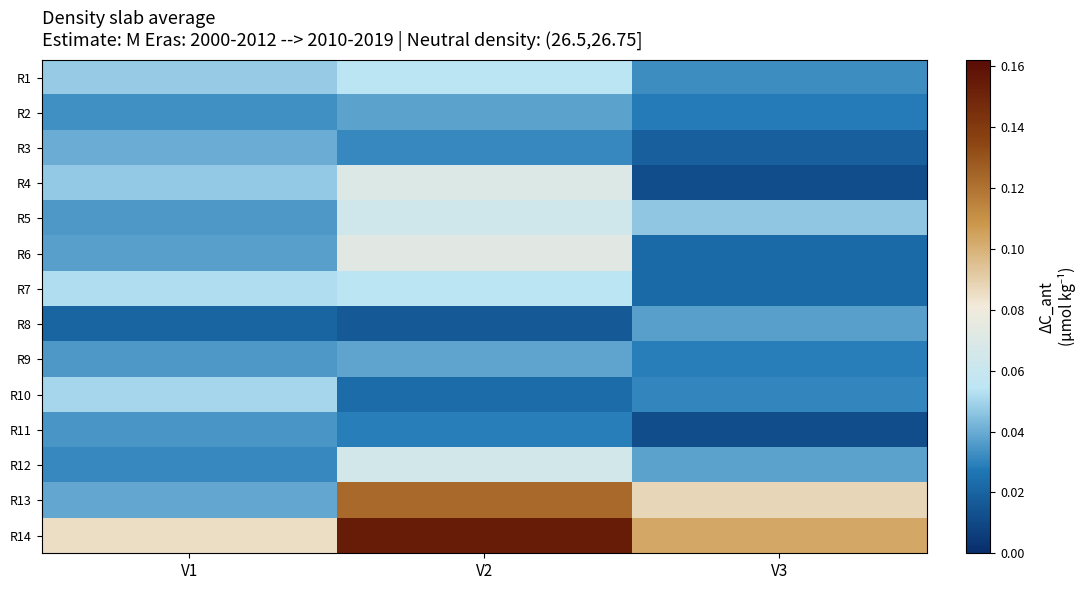

Rank the series at V1 from lowest to highest value.

R8, R12, R2, R11, R5, R9, R6, R13, R3, R4, R1, R10, R7, R14